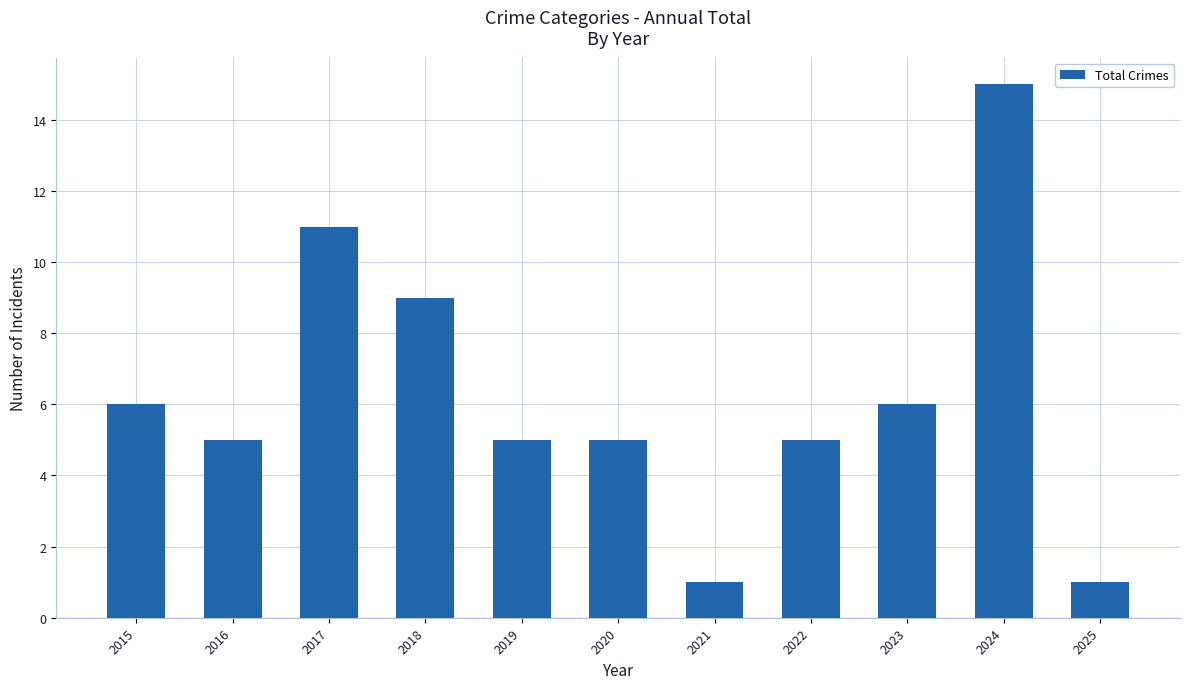

Approximately how many times larger is the value at 2020 compared to 2015?

0.8